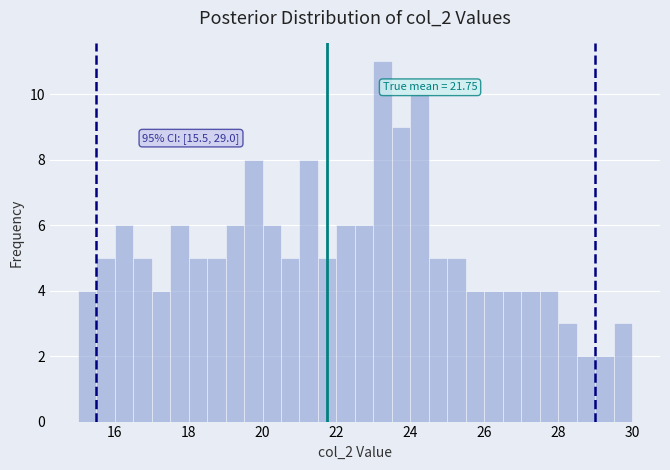

Around what value on the x-axis is the tallest bar? Give the approximate position of its centre, as read against the axis.

23.2